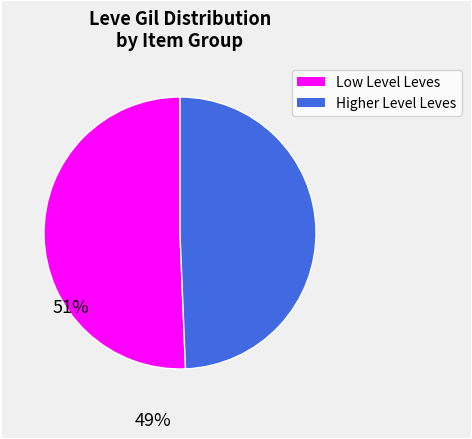

Is there a majority slice in this chart?

Yes